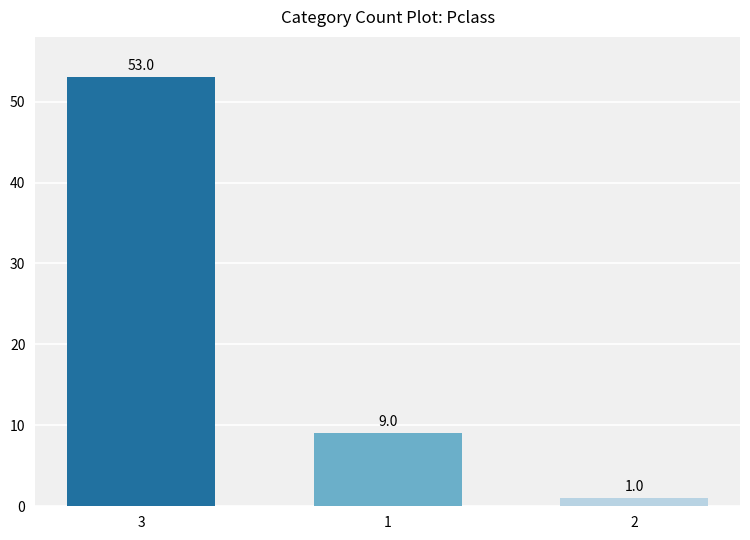

Rank the categories by value from highest to lowest.

3, 1, 2